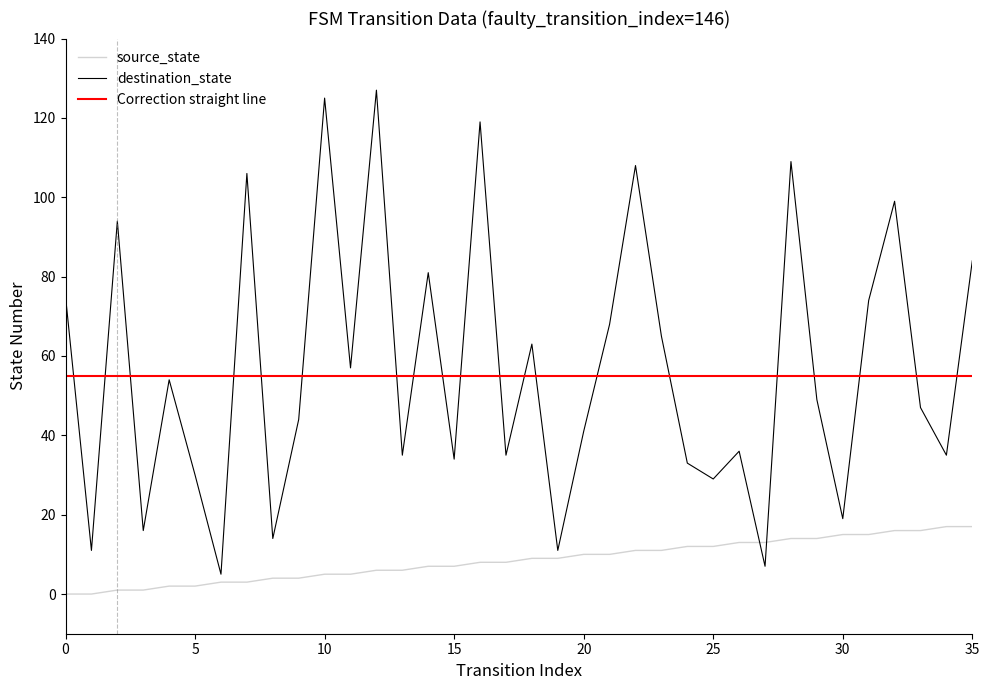

Which series has the largest range (max minus min)?

destination_state